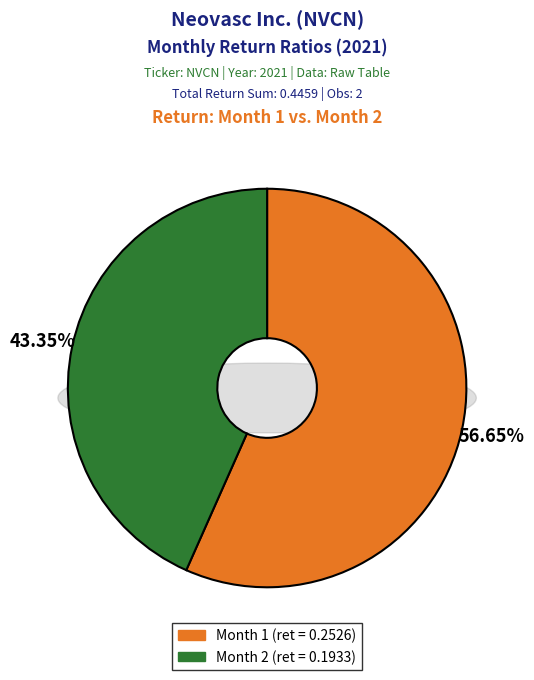

Is it true that Month 1 is 57% of the pie?

True